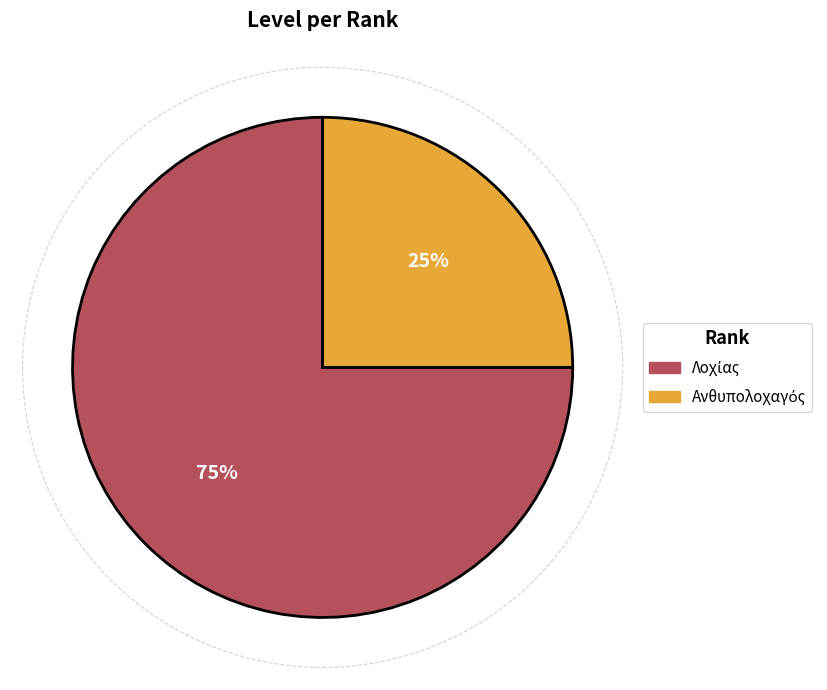

Does any single category account for the majority?

Yes